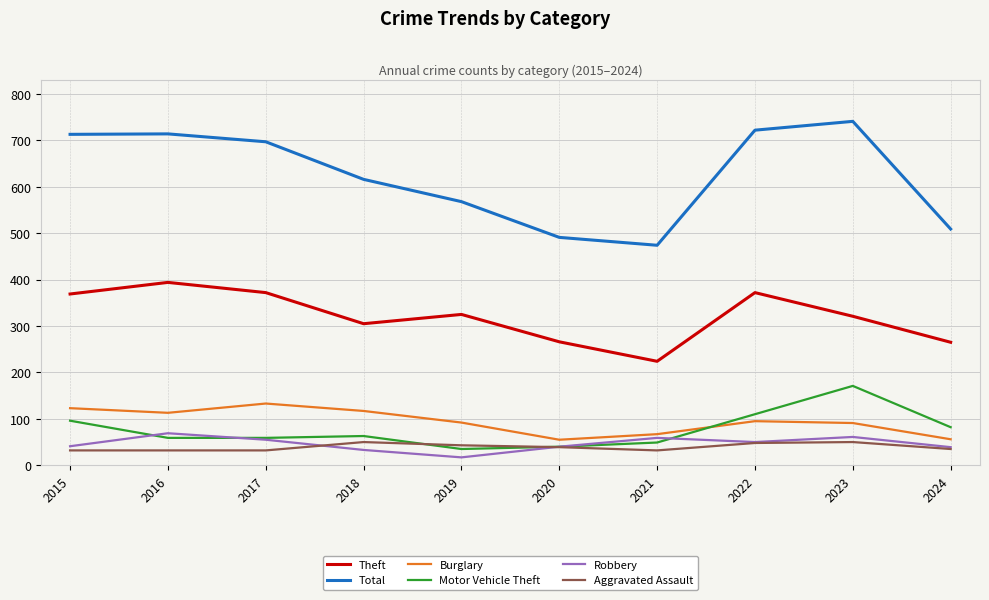

At which label is Total closest to 607?

2018